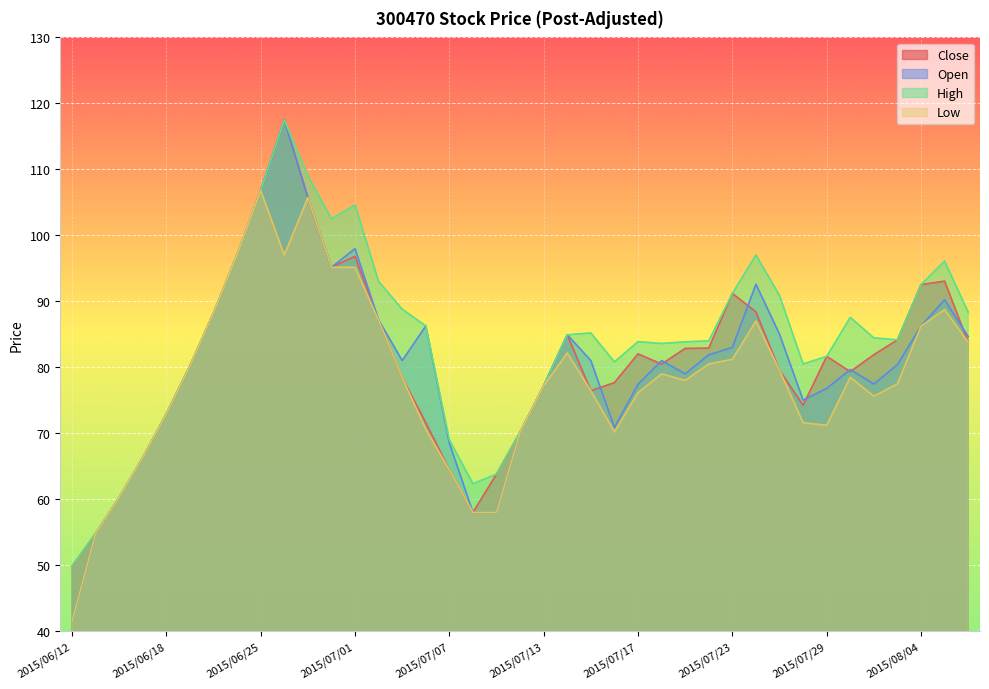

At which category does High reach its first local valley?

2015/06/30